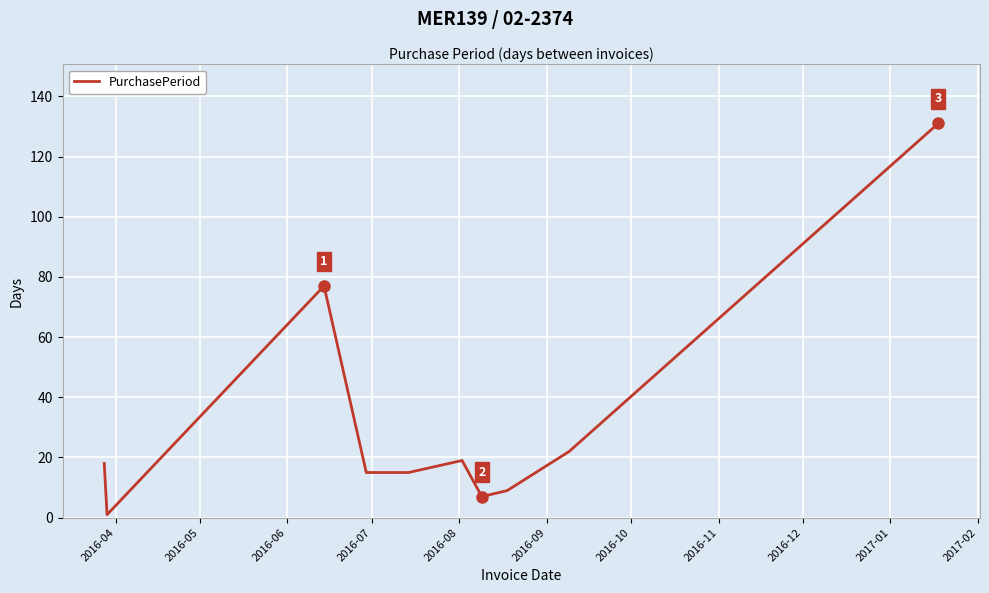

What is the greatest value displayed?

131